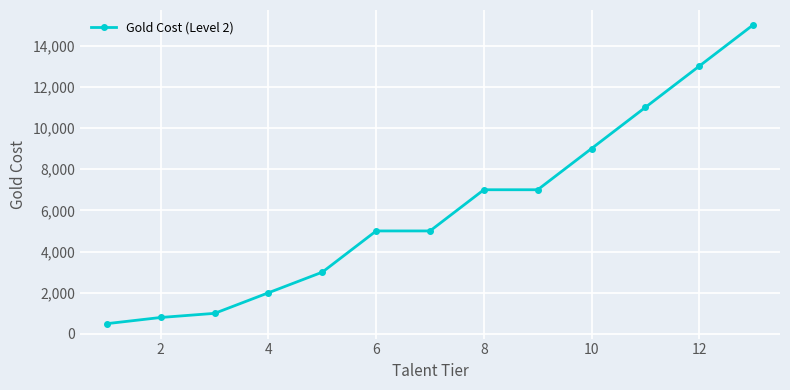

What is the value of the 11th point from the left?

11000